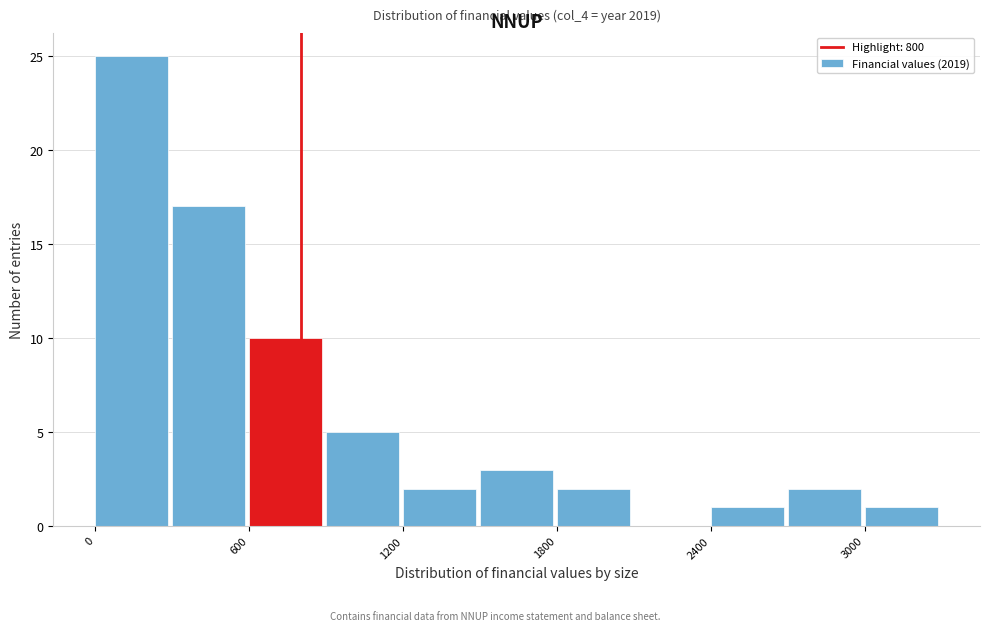

Read against the x-axis, roughly where is the centre of the tallest bar?

100